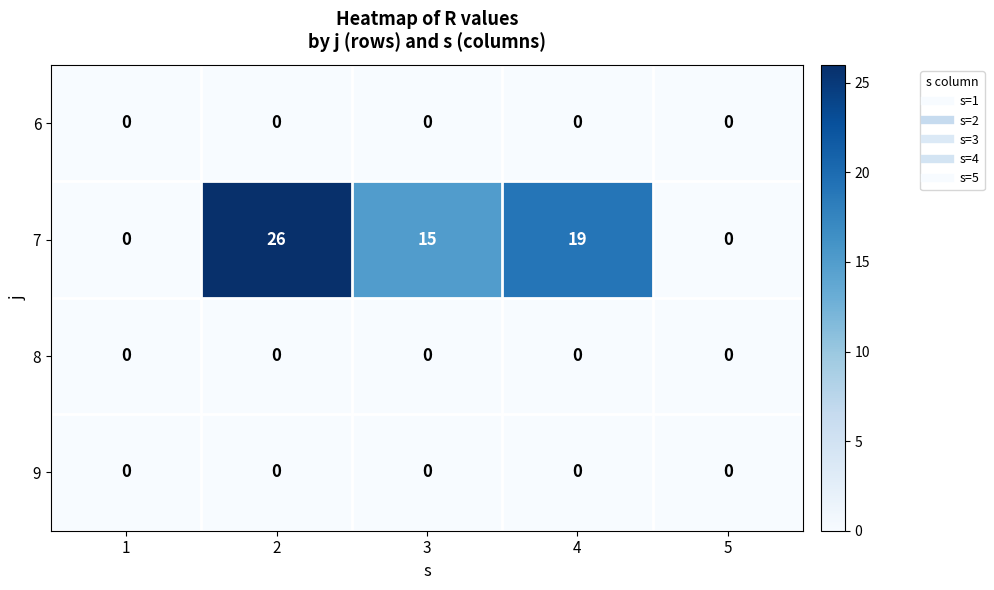

Which series has the largest total across all categories?

7